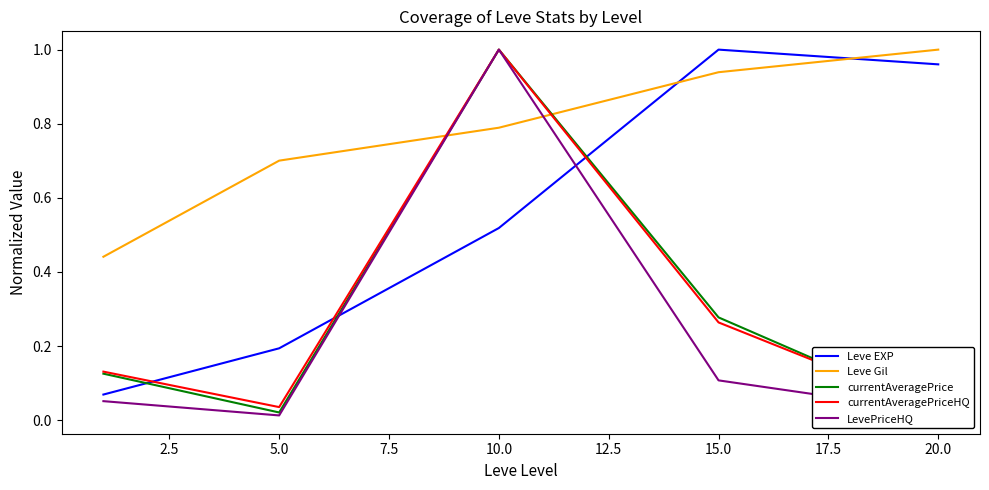

True or false: LevePriceHQ has a value of 0.1 at 15.0.

True